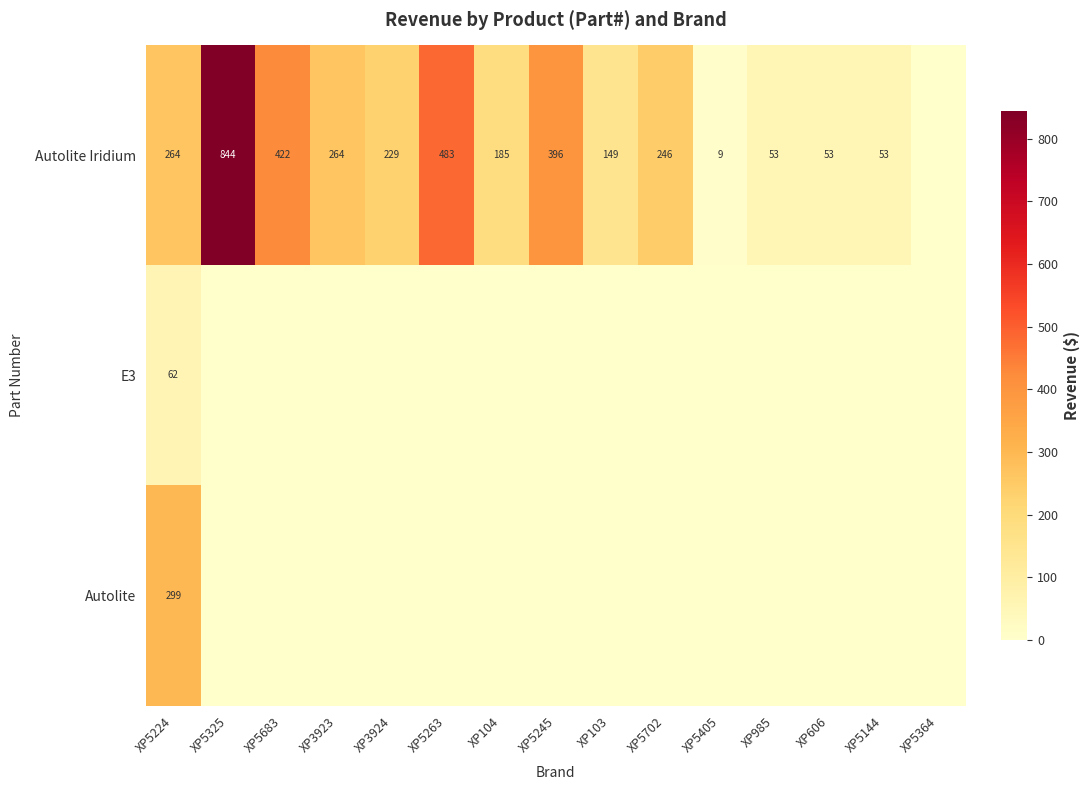

Is the value of Autolite Iridium at XP5144 greater than the value of E3 at XP5224?

No